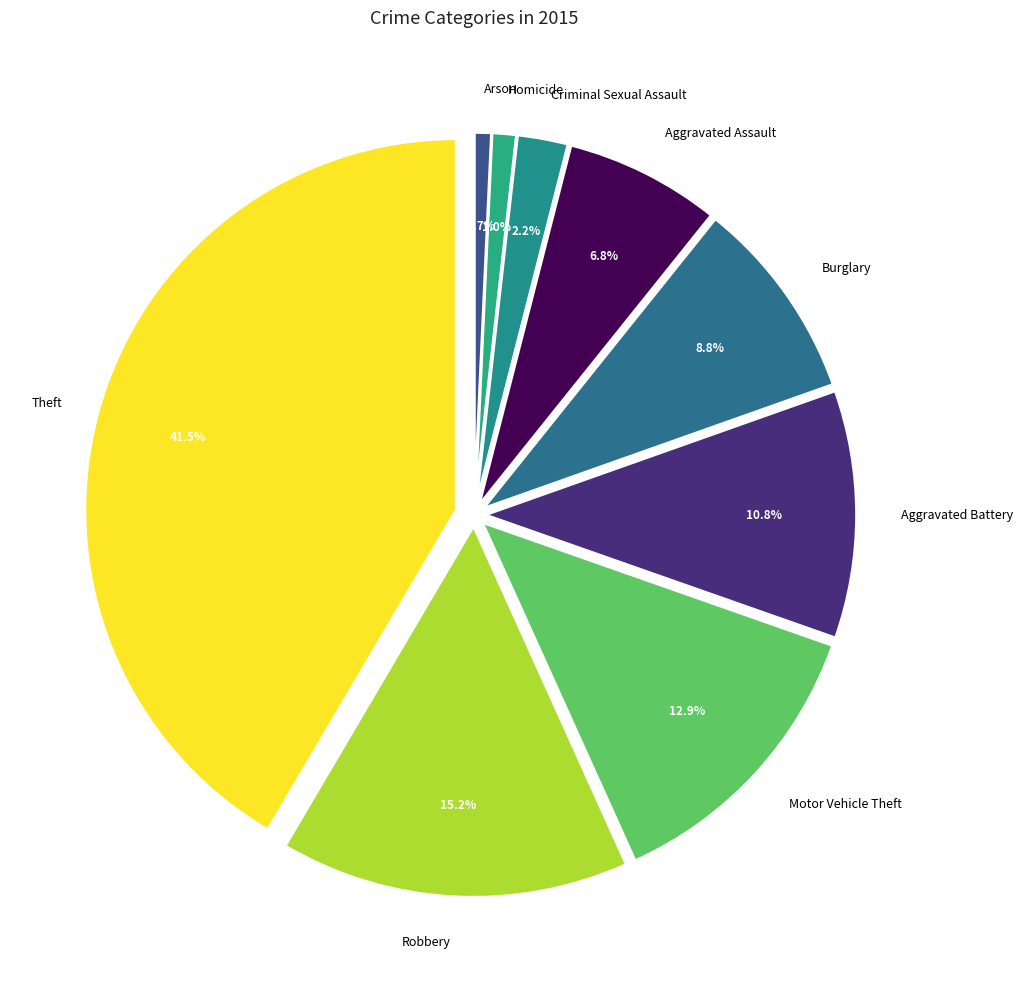

Which has a higher value, Theft or Criminal Sexual Assault?

Theft